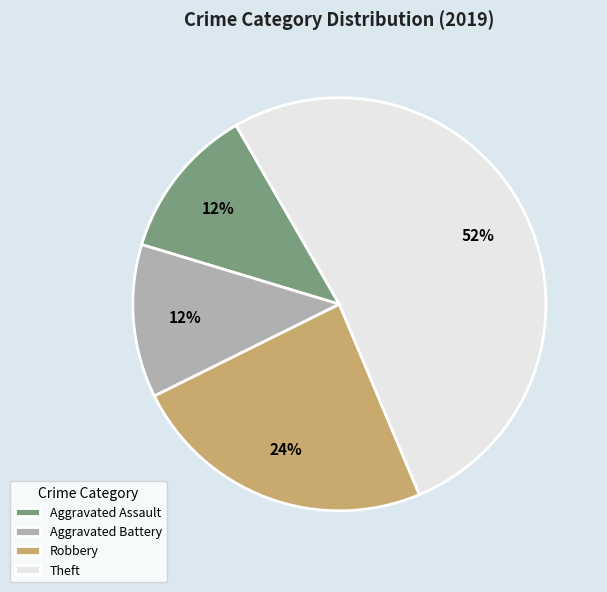

To the nearest percent, what percentage of the pie is Aggravated Battery?

12%